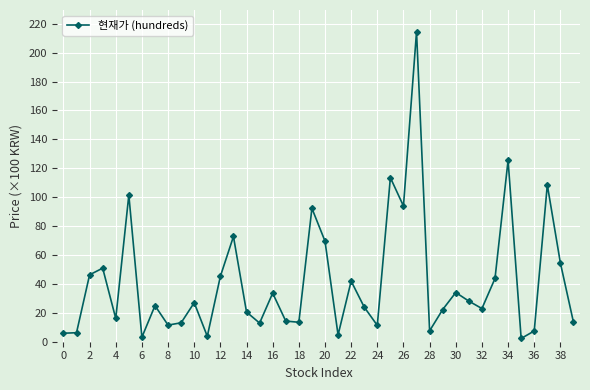

What is the greatest value displayed?

214.5